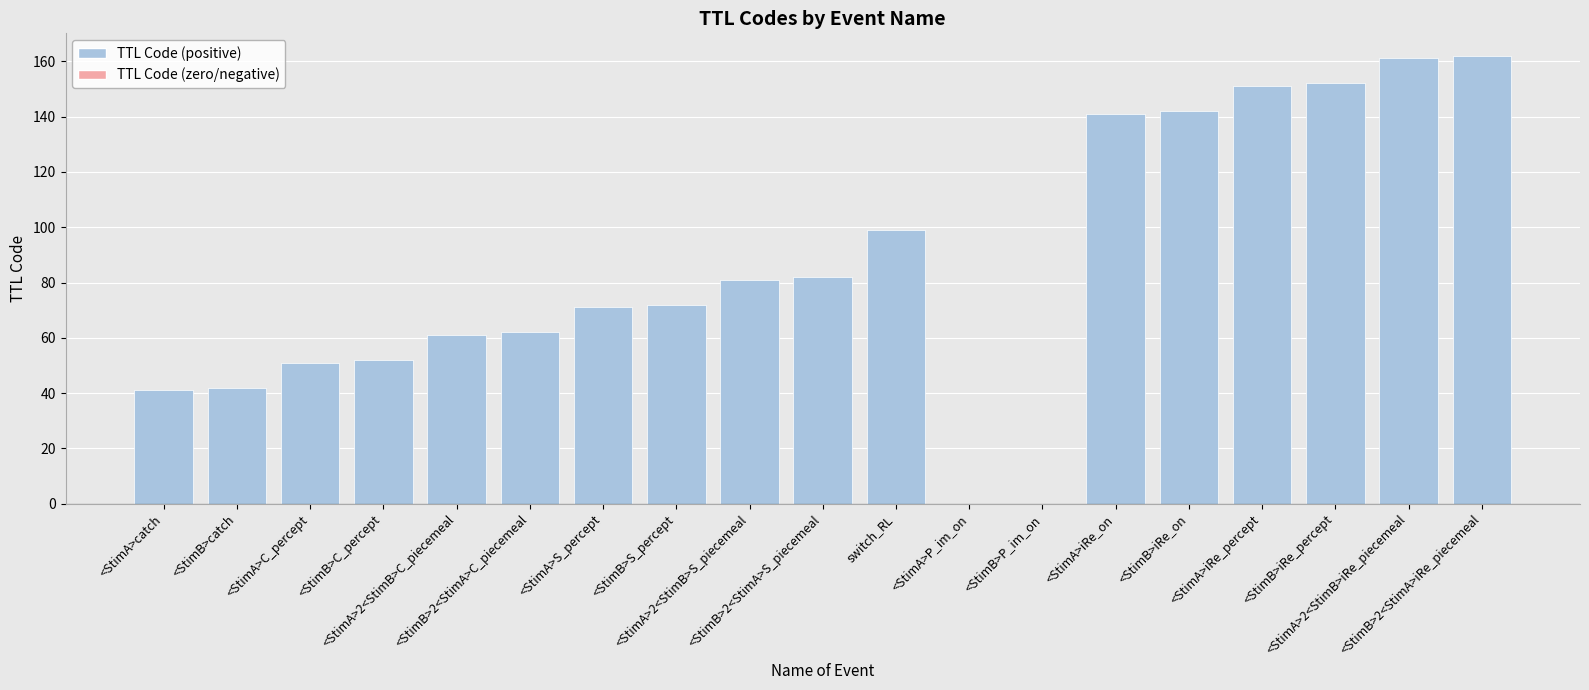

The chart shows a value of 76 at <StimA>iRe_on. True or false?

False